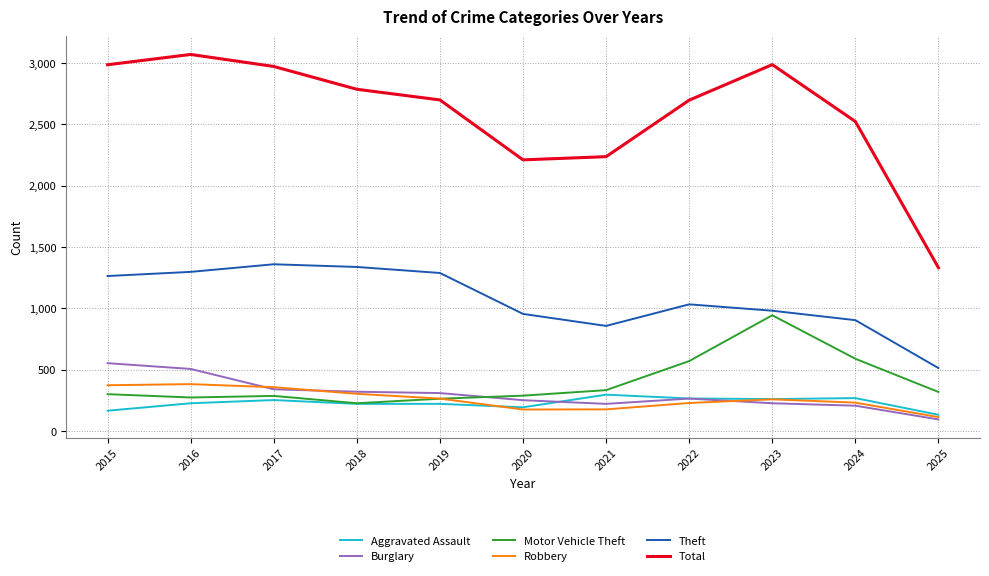

True or false: Theft and Aggravated Assault cross at least once.

False